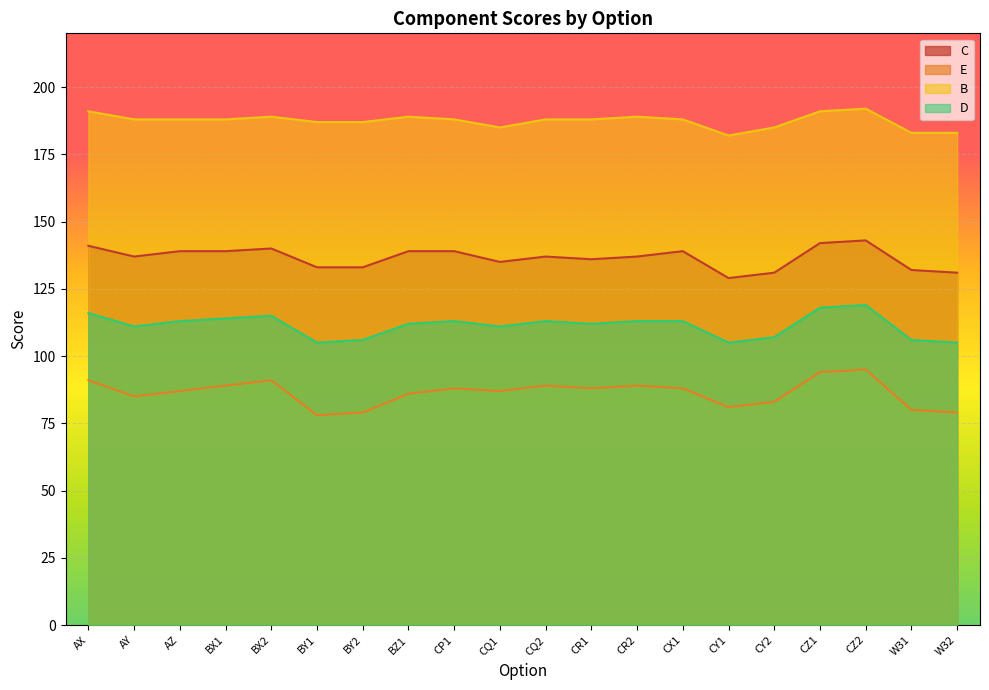

Does the chart display data point markers on the line(s)?

No